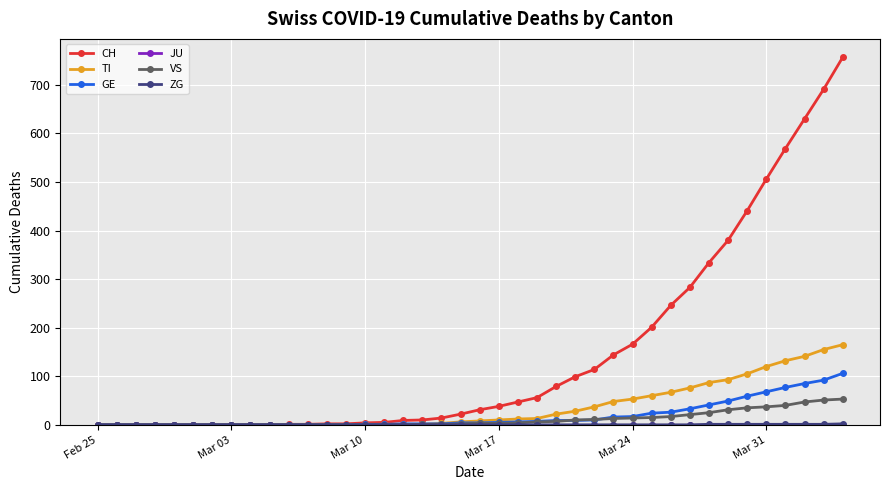

Which series has the largest total across all categories?

CH